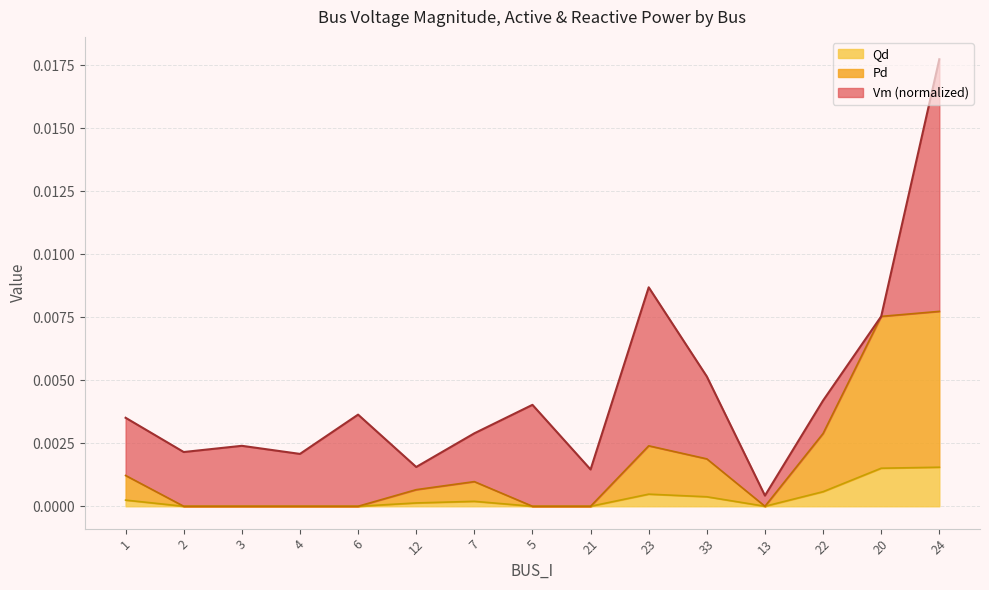

Which label corresponds to the largest value in the chart?

24